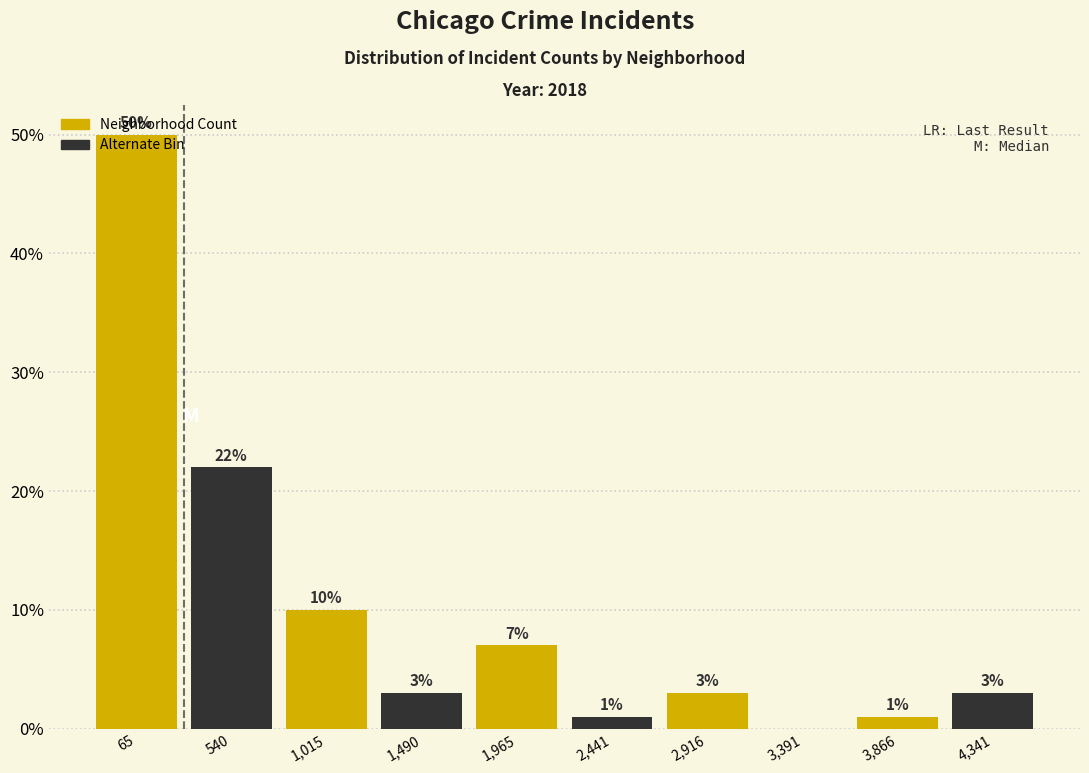

Is it true that the value at 4,341 is 4.7?

False